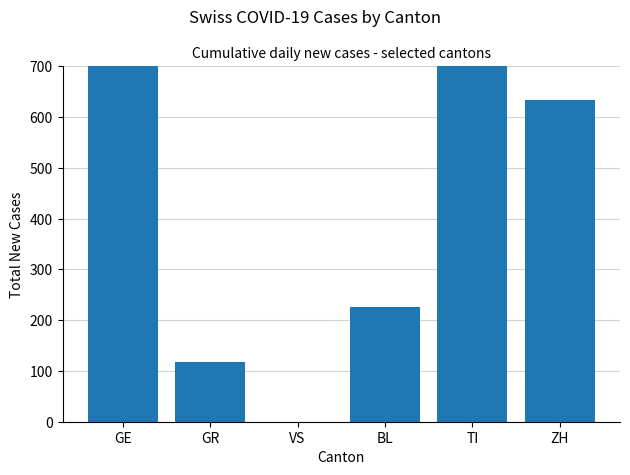

What position from the right is GR?

5